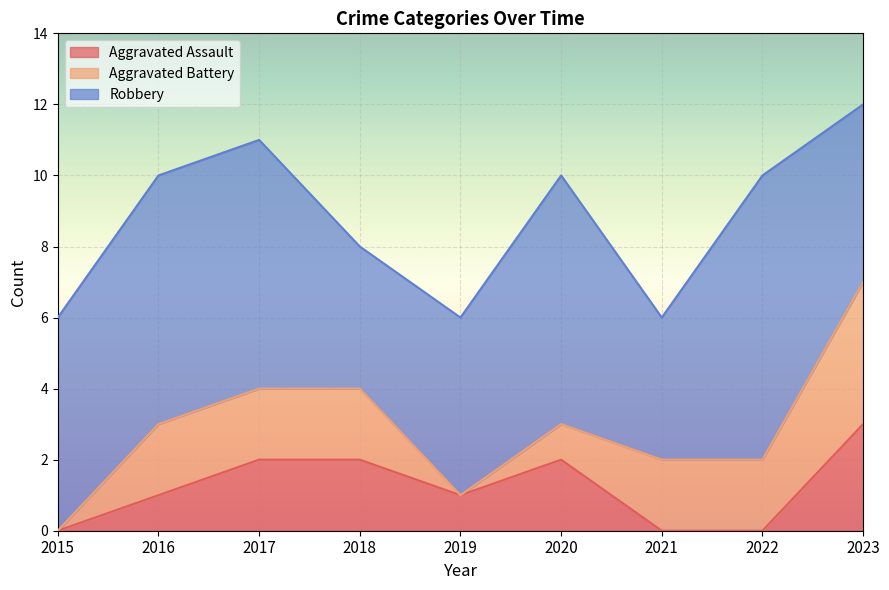

Count the number of categories in the chart.

9